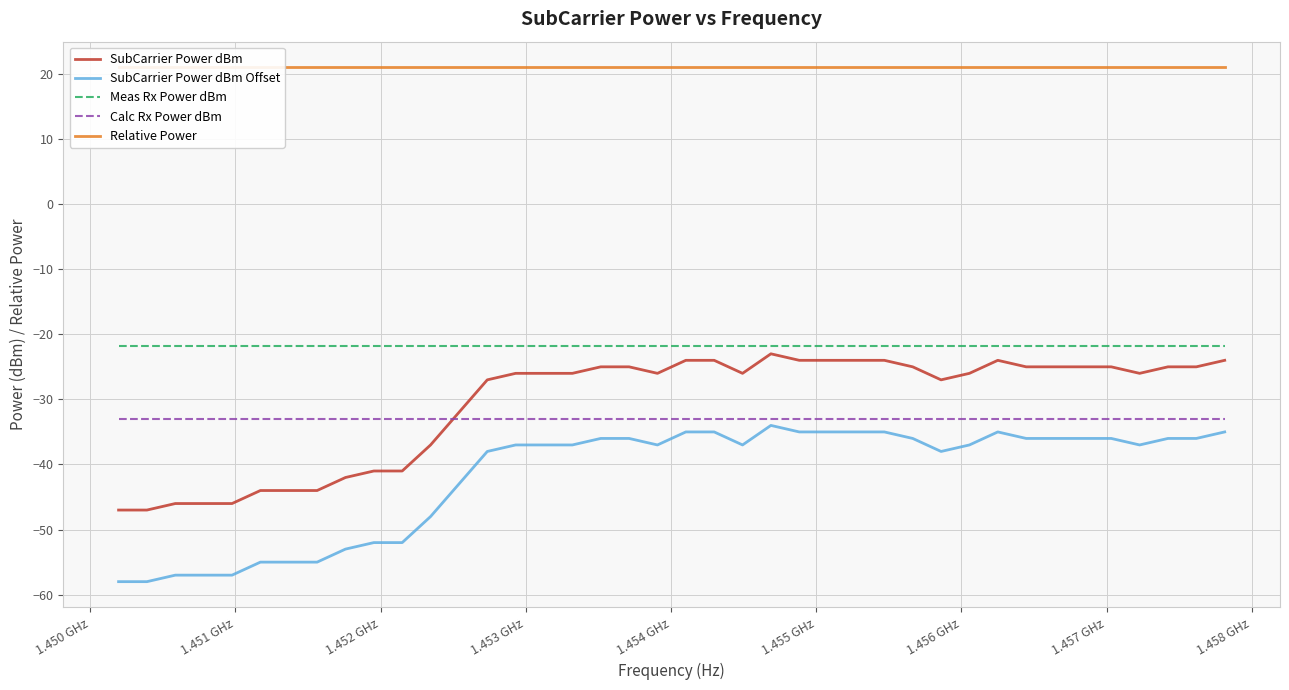

What is the lowest value of the SubCarrier Power dBm Offset series?

-58.0